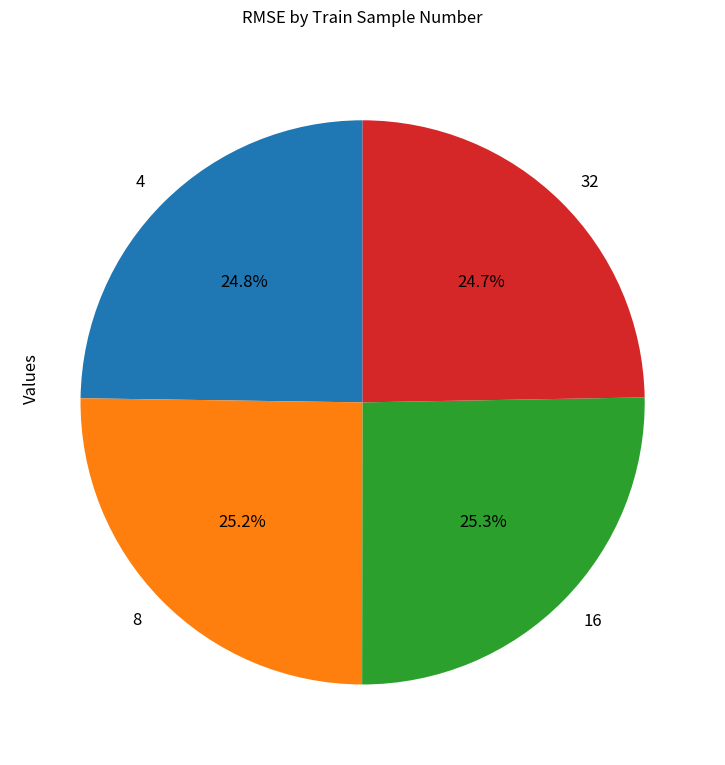

Is the sum of 4 and 32 greater than half?

No